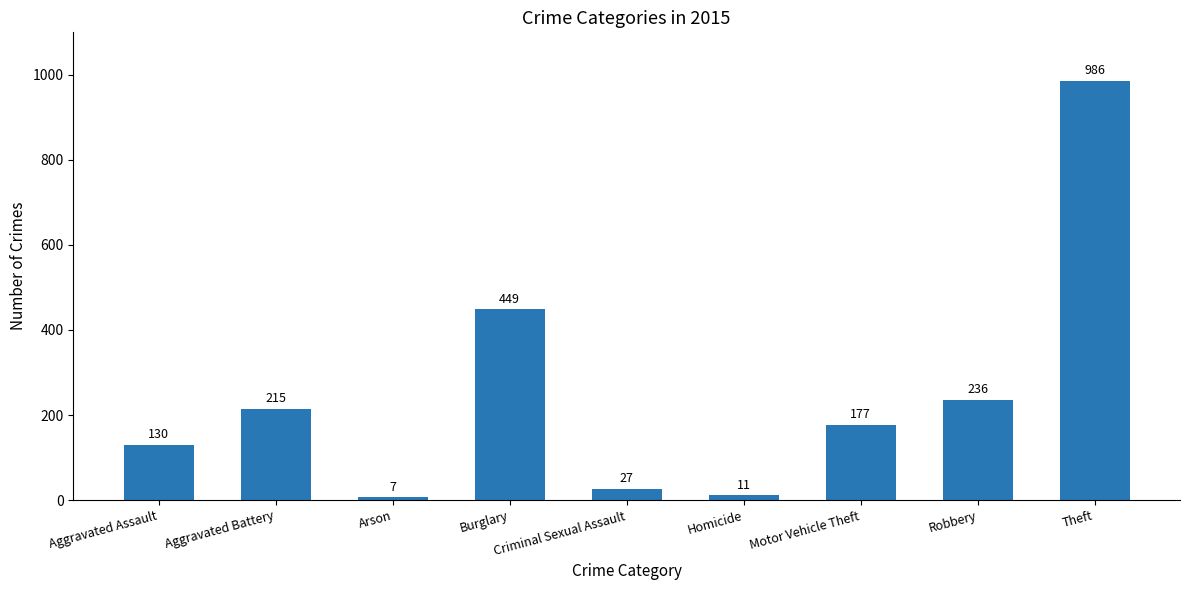

True or false: the data shows 11 at Homicide.

True